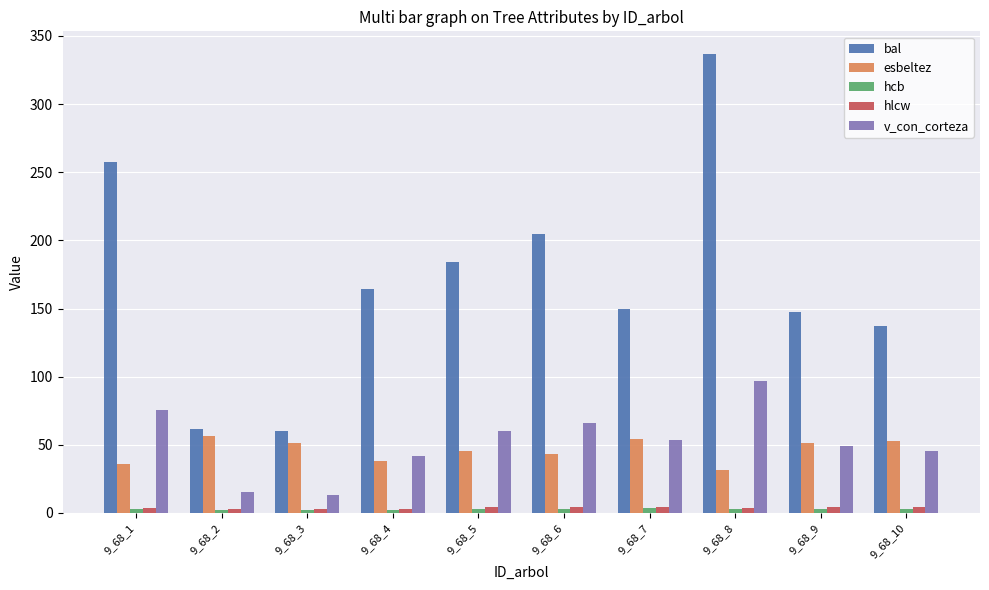

True or false: bal has a value of 223.7 at 9_68_10.

False